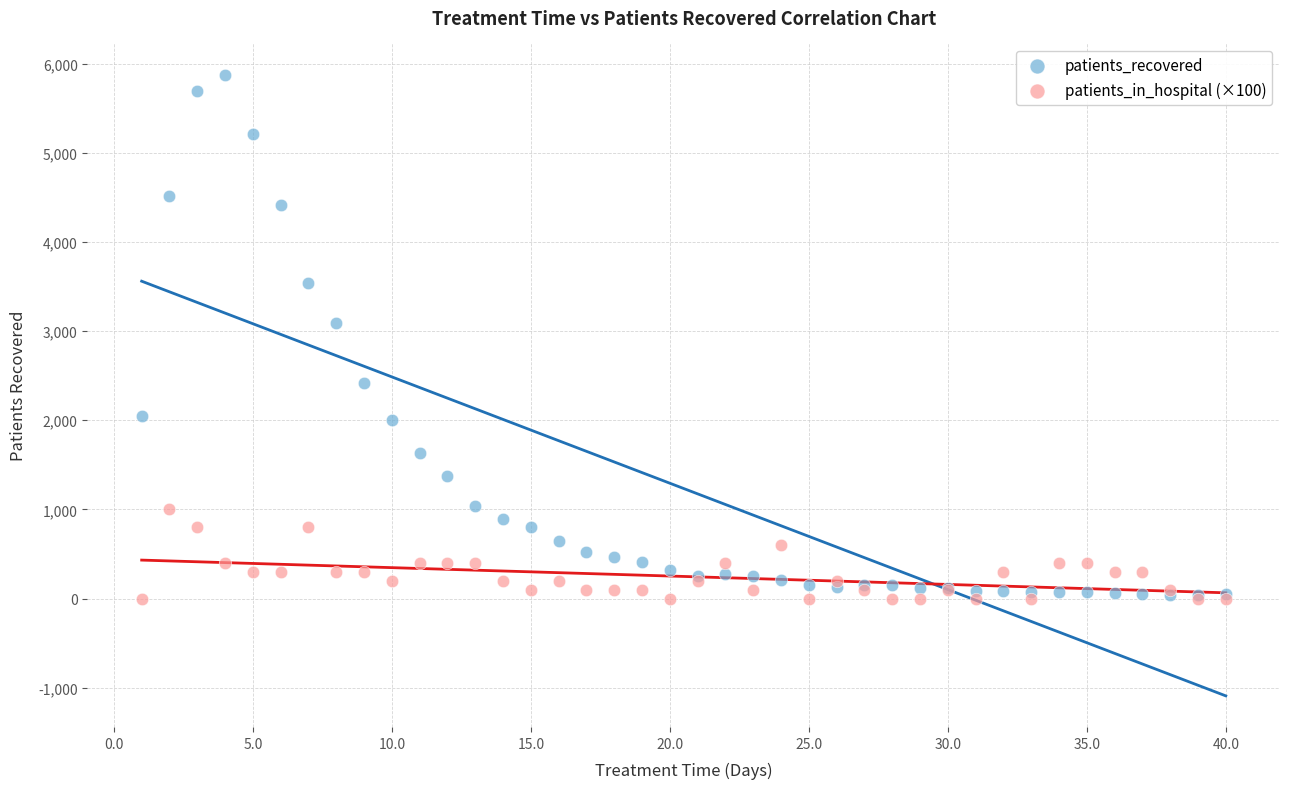

In the patients_recovered series, what Y value is closest to 2957?

3085